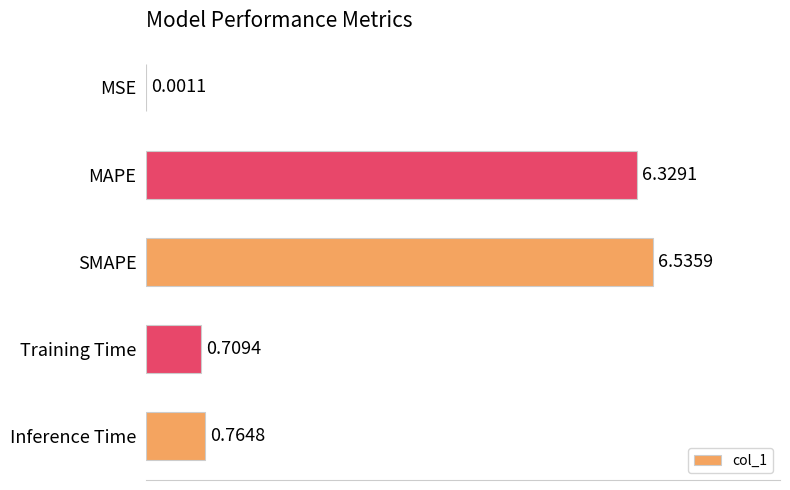

At which label is the value closest to 3?

Inference Time